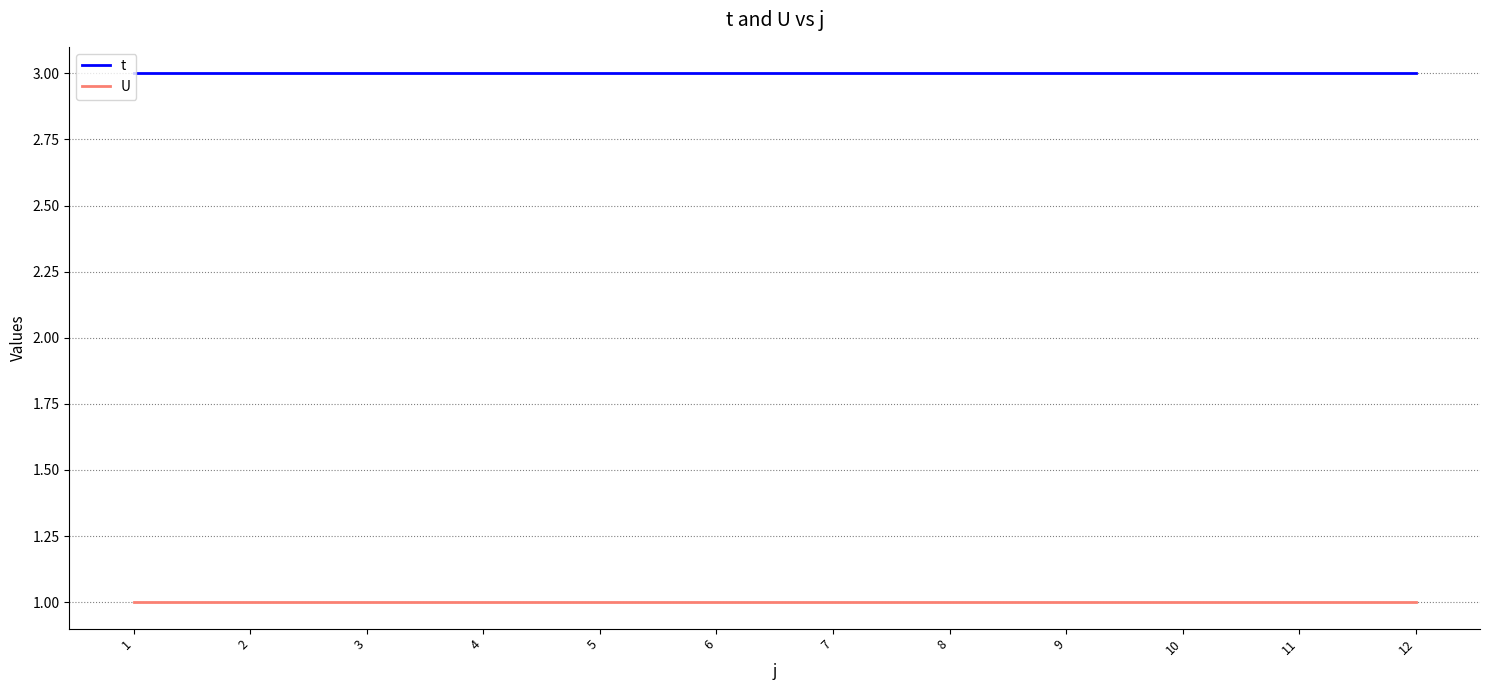

What is the maximum value for t?

3